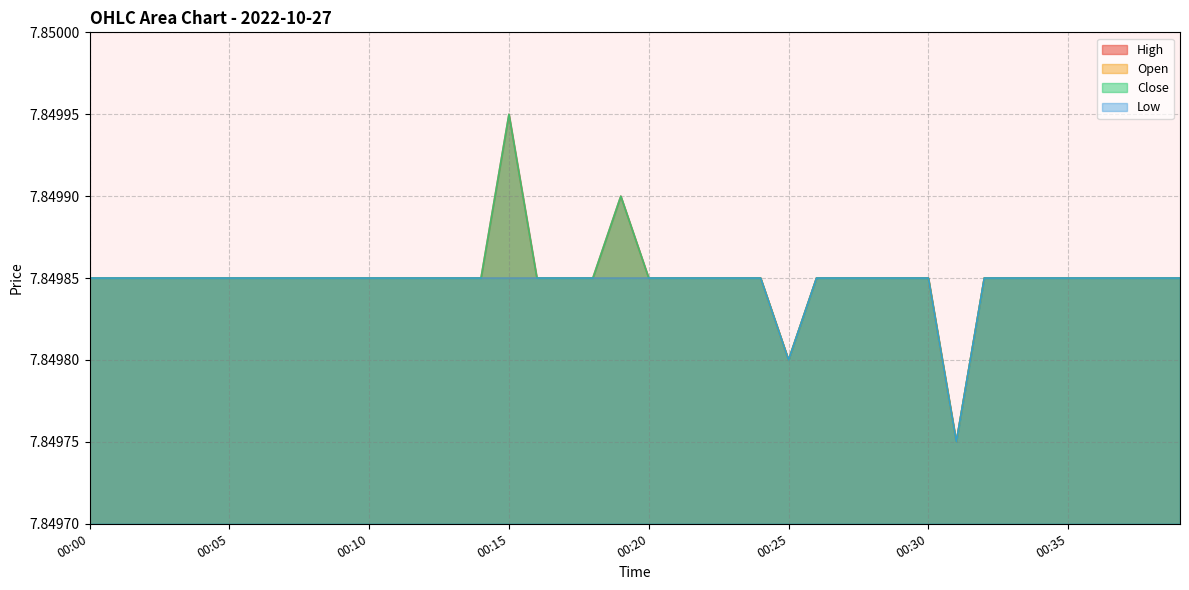

True or false: Open has more than 2 interior local peaks.

False